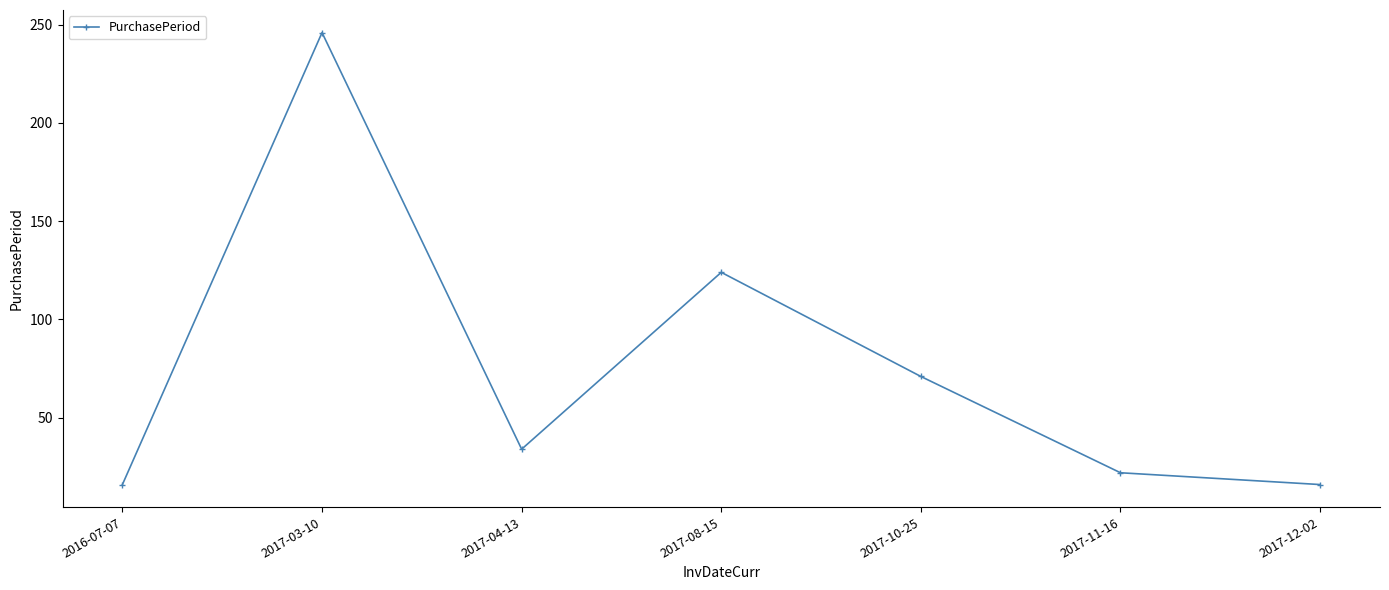

At which category does the data reach its first local peak?

2017-03-10